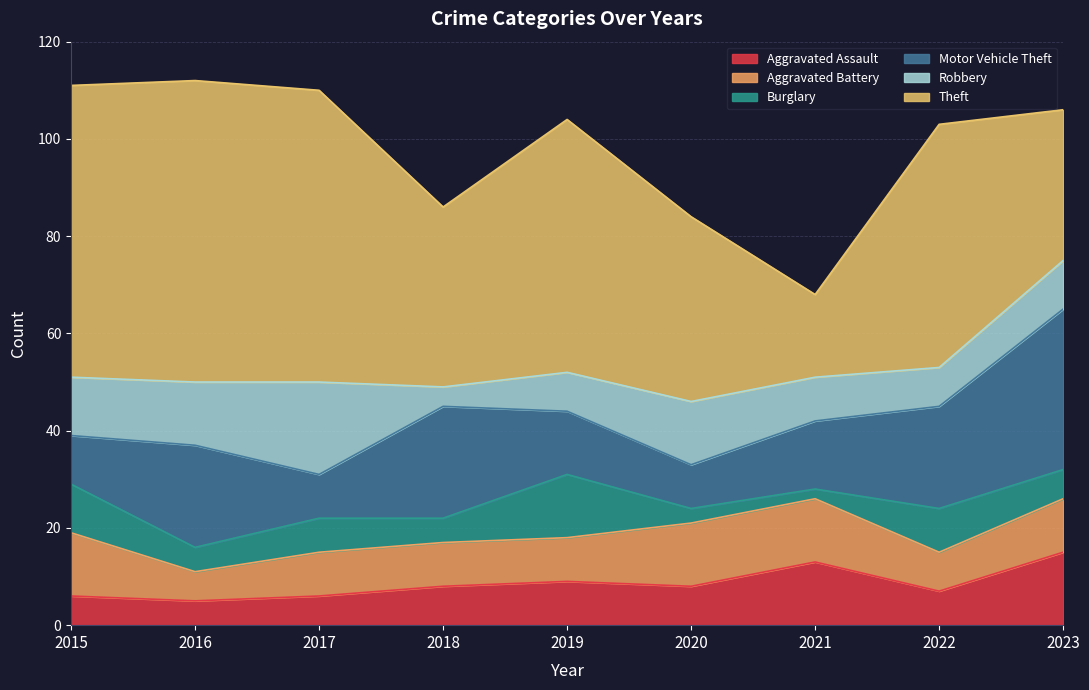

At how many categories does at least one series exceed 51?

4